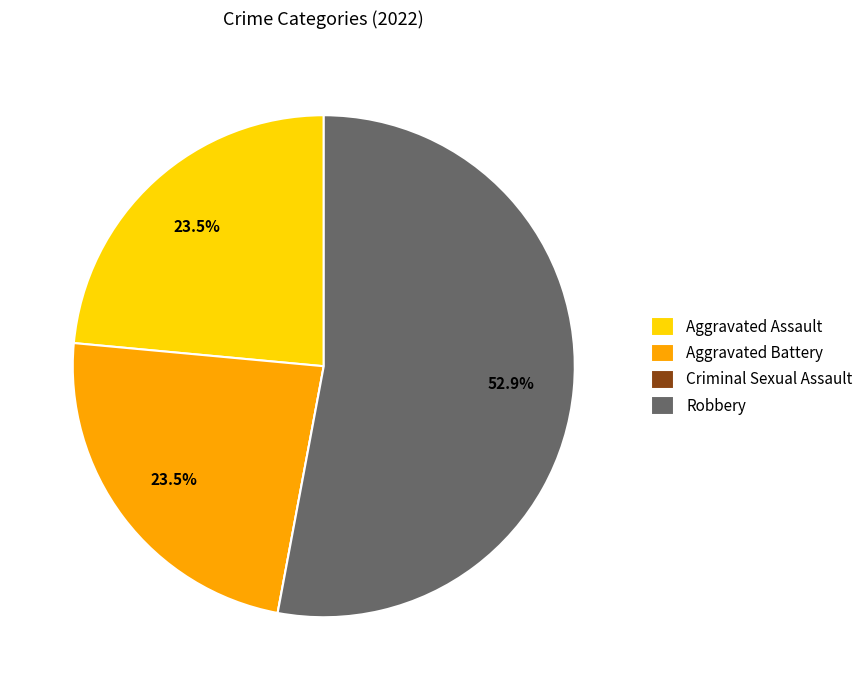

Combined, do Robbery and Aggravated Battery account for over 50%?

Yes